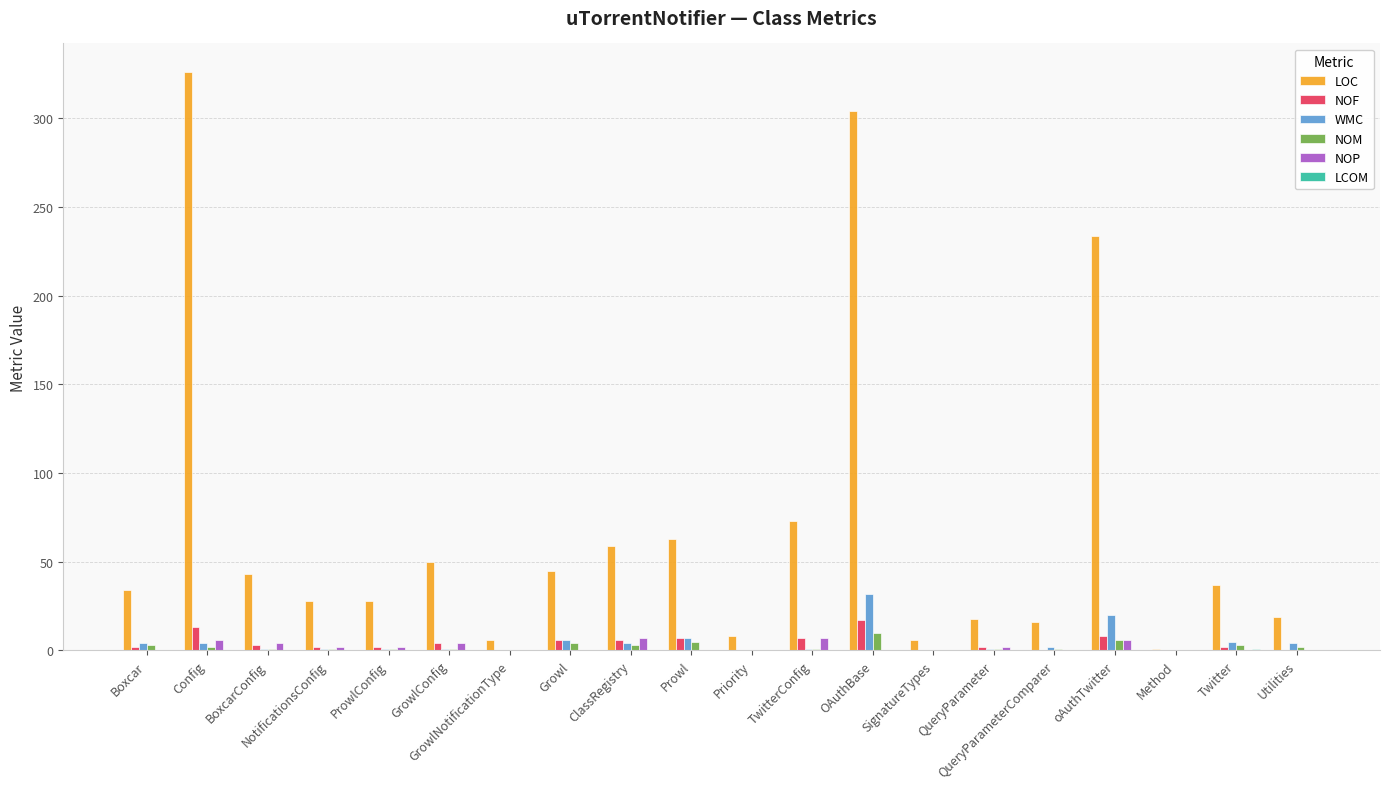

Are the bars horizontal?

No